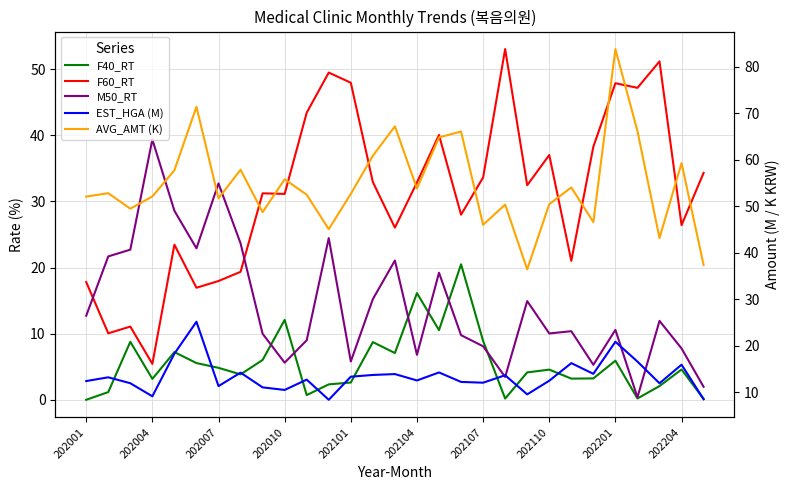

Between 19 and 202204, which is larger?

202204